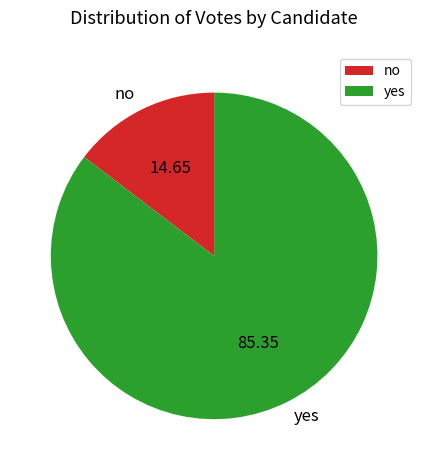

Rank the categories by value from highest to lowest.

yes, no